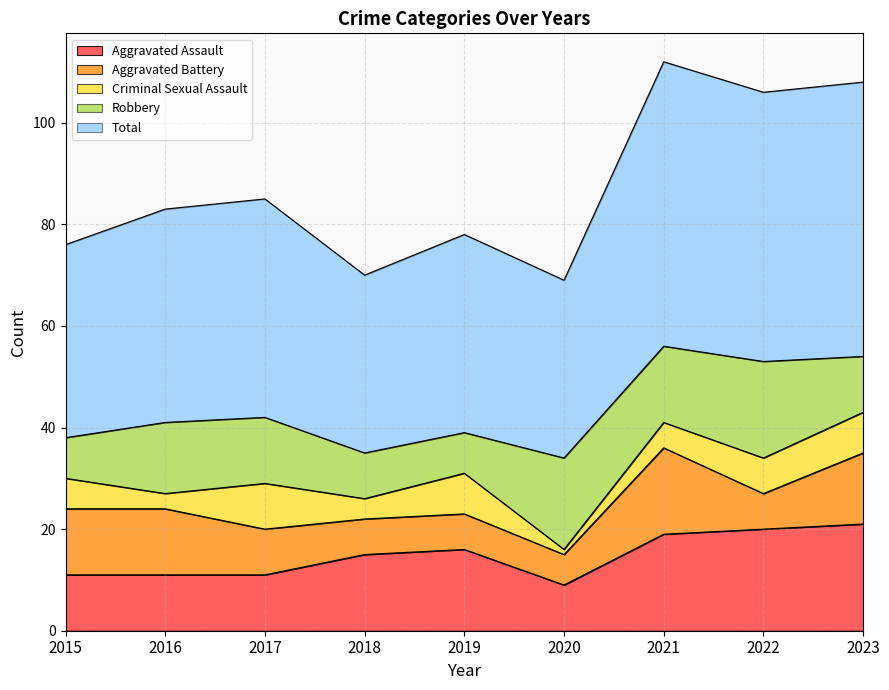

How many distinct data groups are displayed?

5